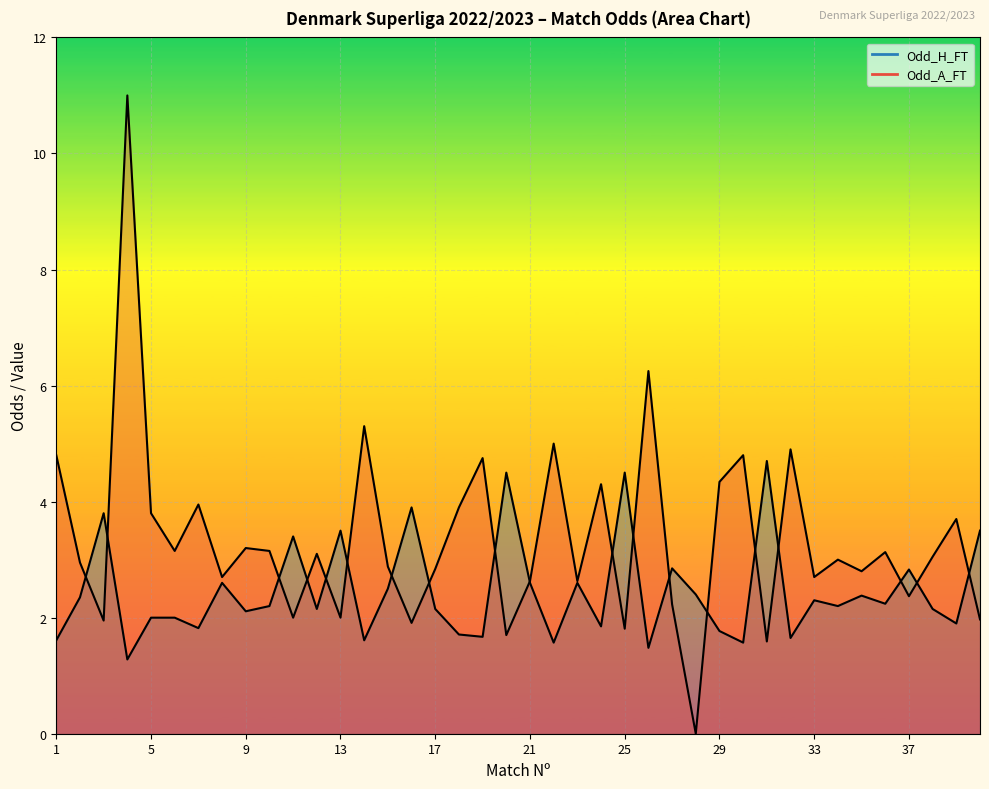

List the series in order of their overall mean, highest first.

Odd_A_FT, Odd_H_FT